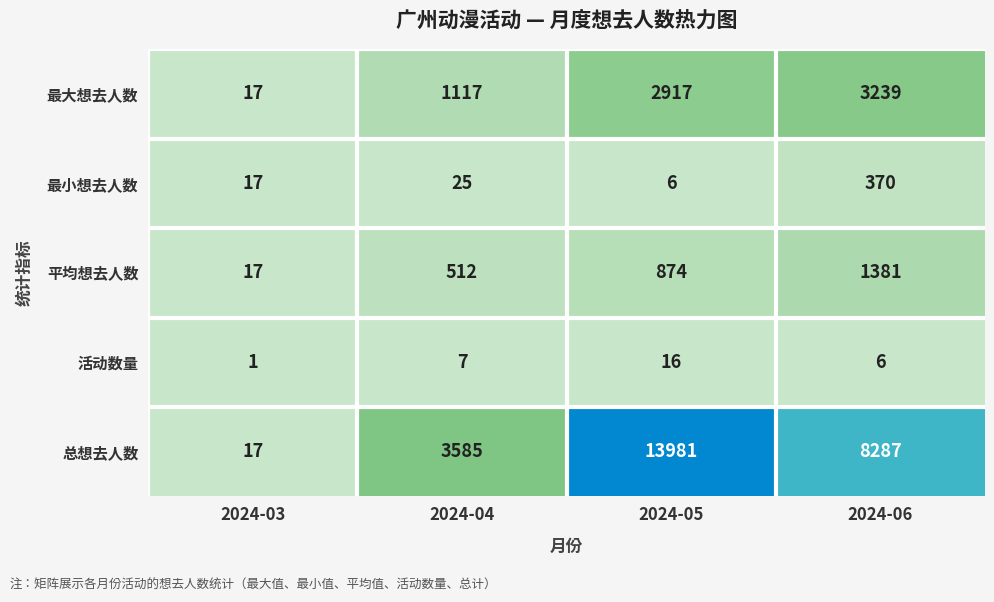

Which label corresponds to the smallest value in the chart?

2024-03